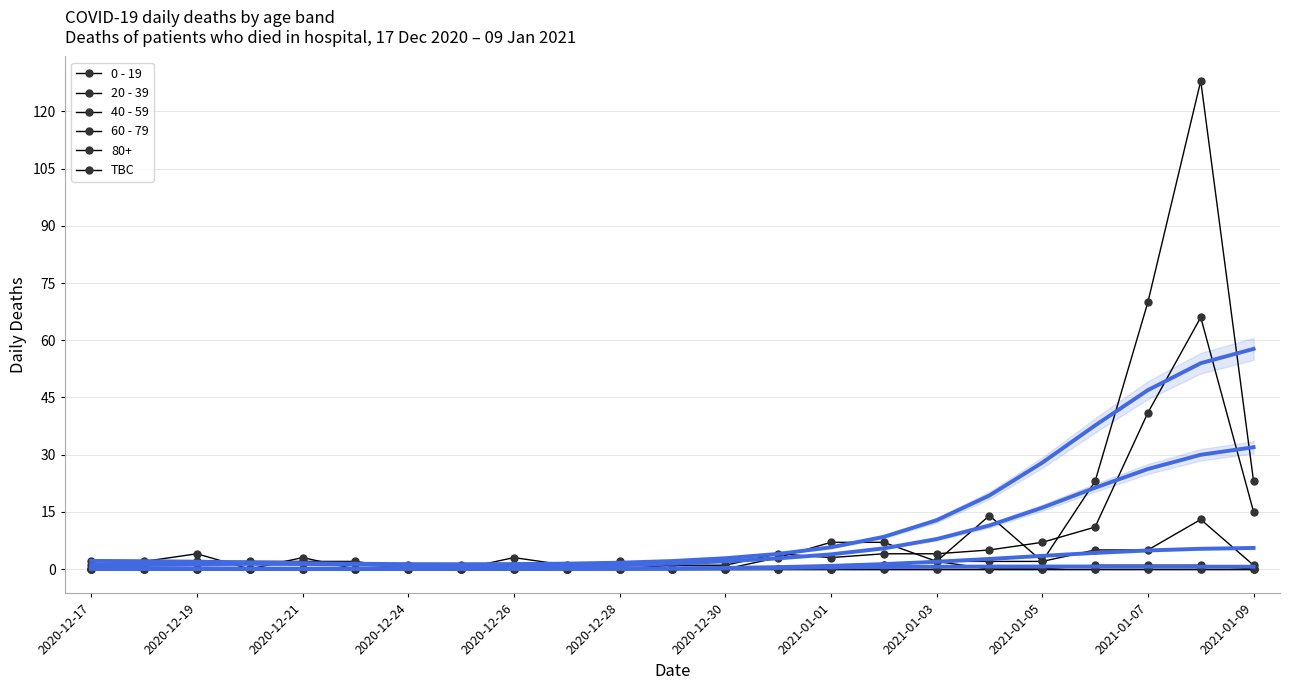

True or false: 60 - 79 and 40 - 59 cross at least once.

True